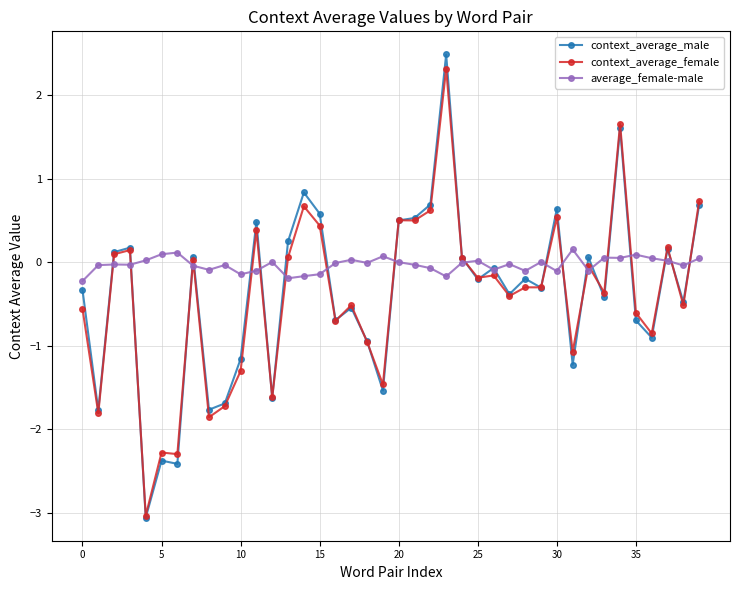

What is the maximum value shown in the chart?

2.5